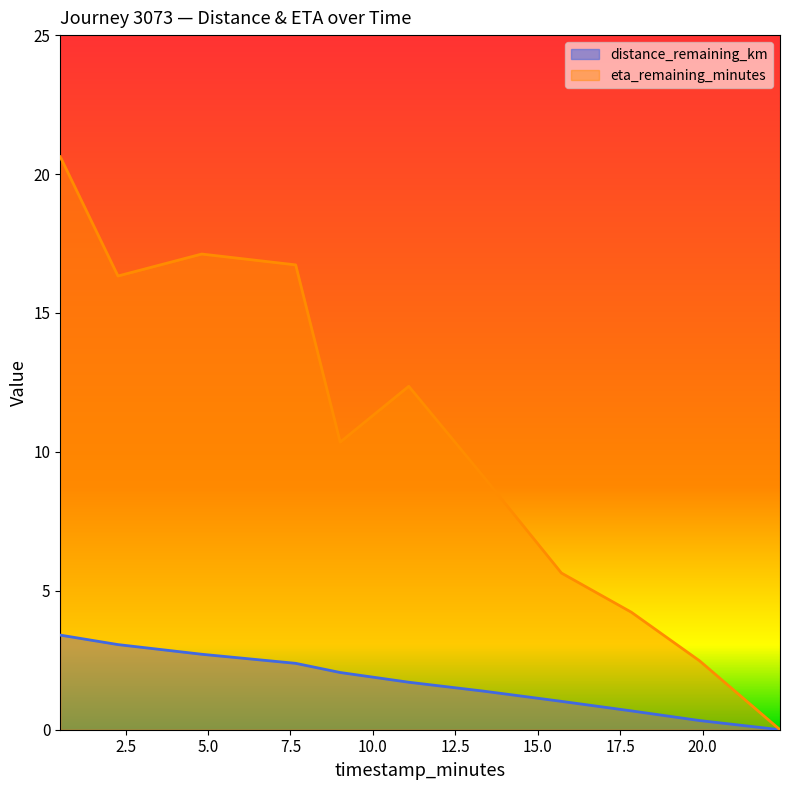

True or false: eta_remaining_minutes has more than 0 points higher than both neighbors.

True